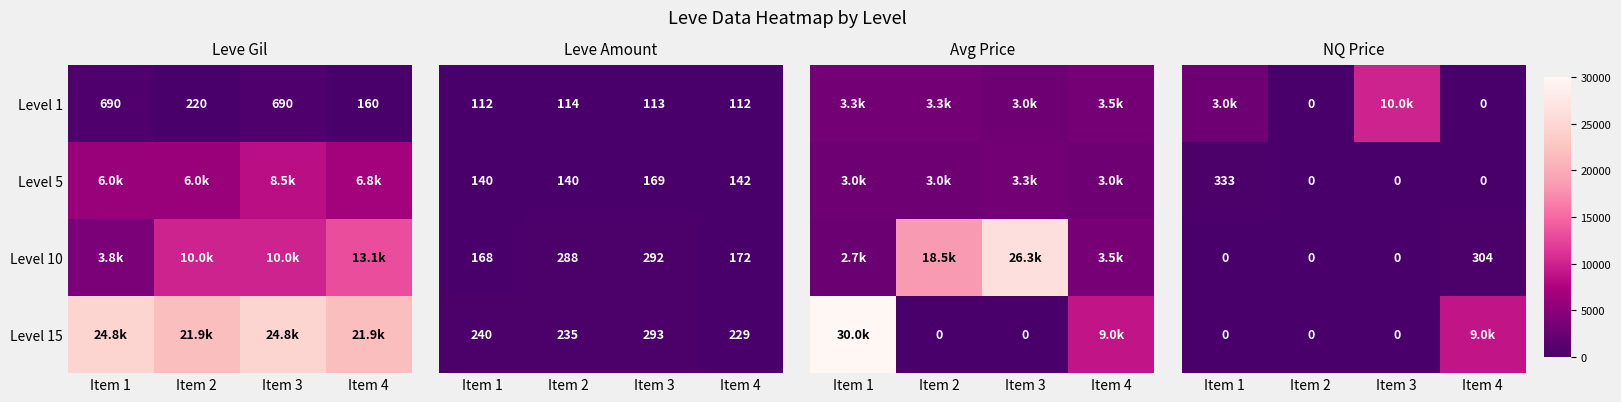

At which category does the chart reach its peak across all series?

Item 3